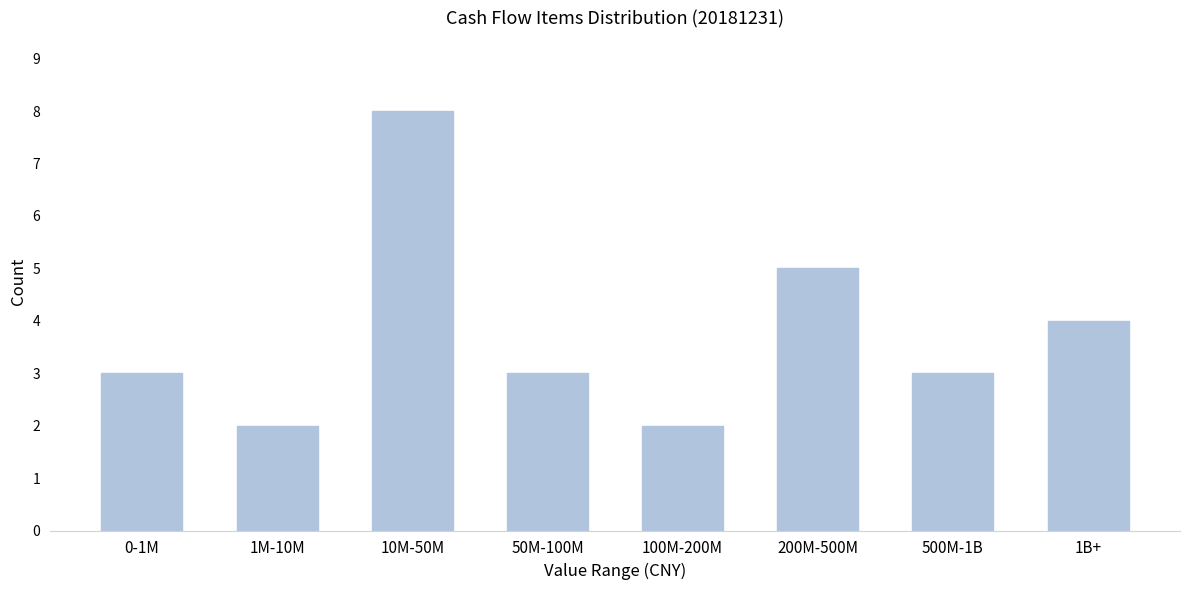

Reading left to right, extract all data points from this chart.

0-1M=3	1M-10M=2	10M-50M=8	50M-100M=3	100M-200M=2	200M-500M=5	500M-1B=3	1B+=4